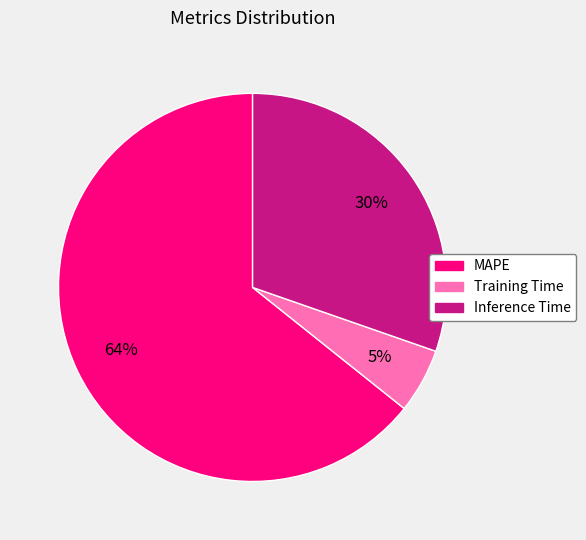

To the nearest percent, what percentage of the pie is Inference Time?

30%